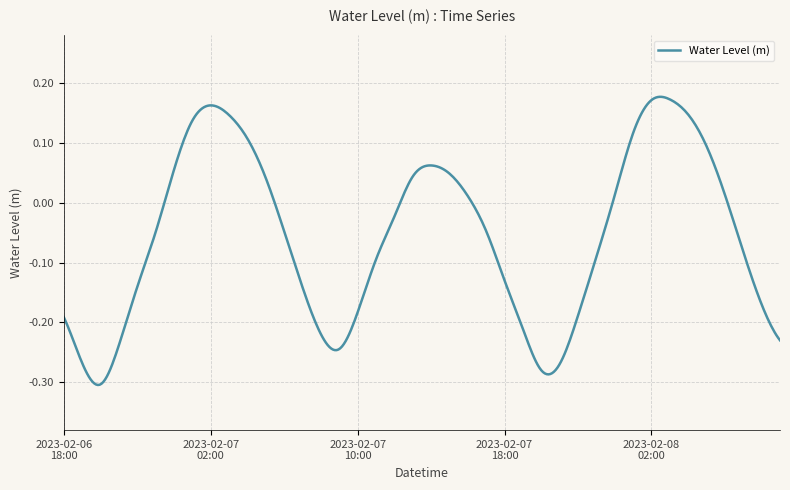

Is this an area chart (filled region under the line)?

No